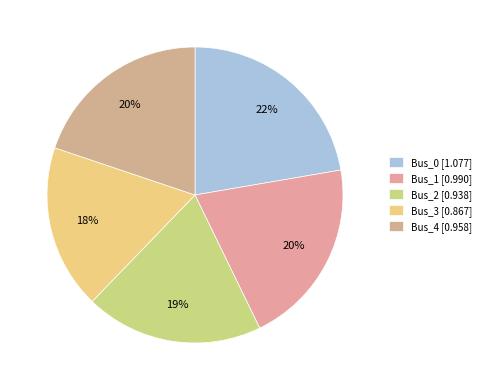

Is there a majority slice in this chart?

No